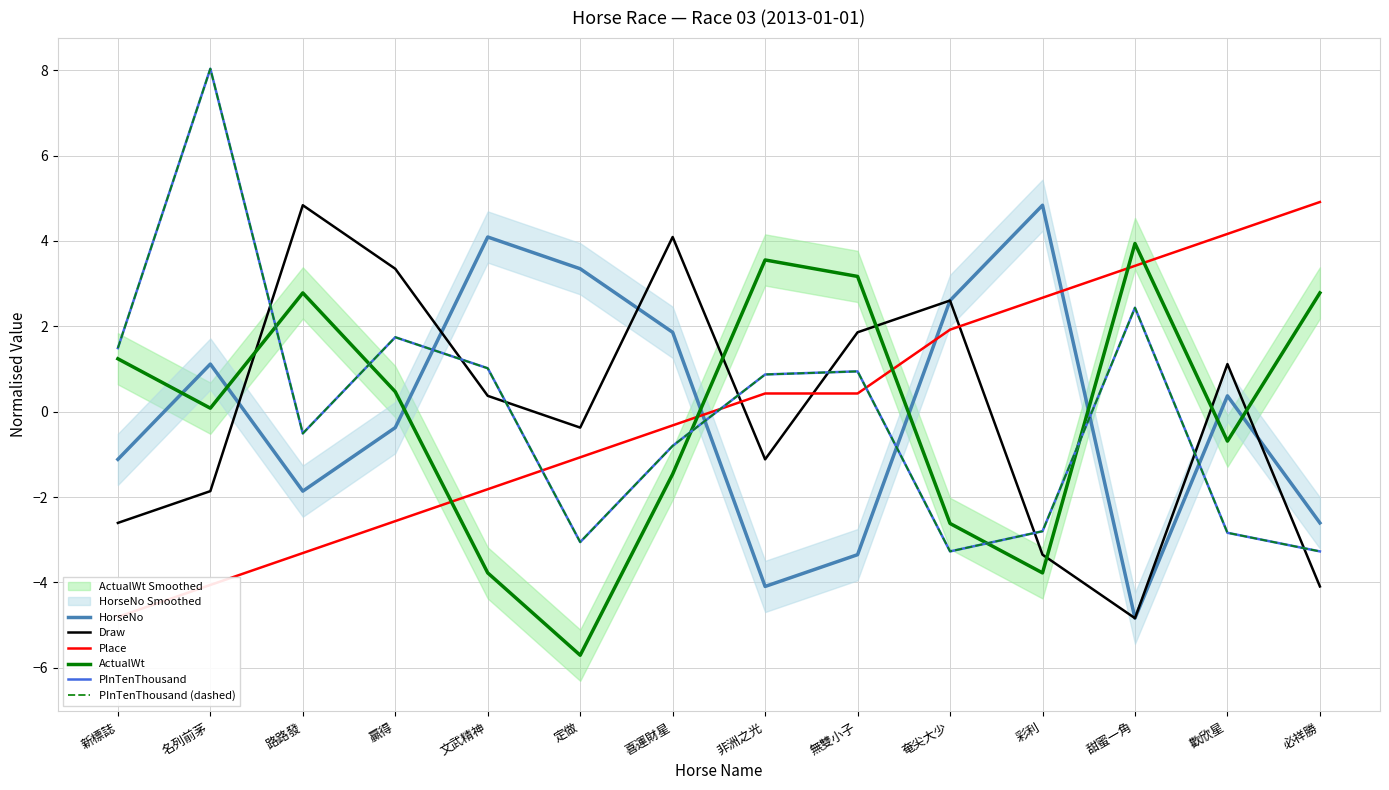

Is it true that Place equals -4.1 at 名列前茅?

True